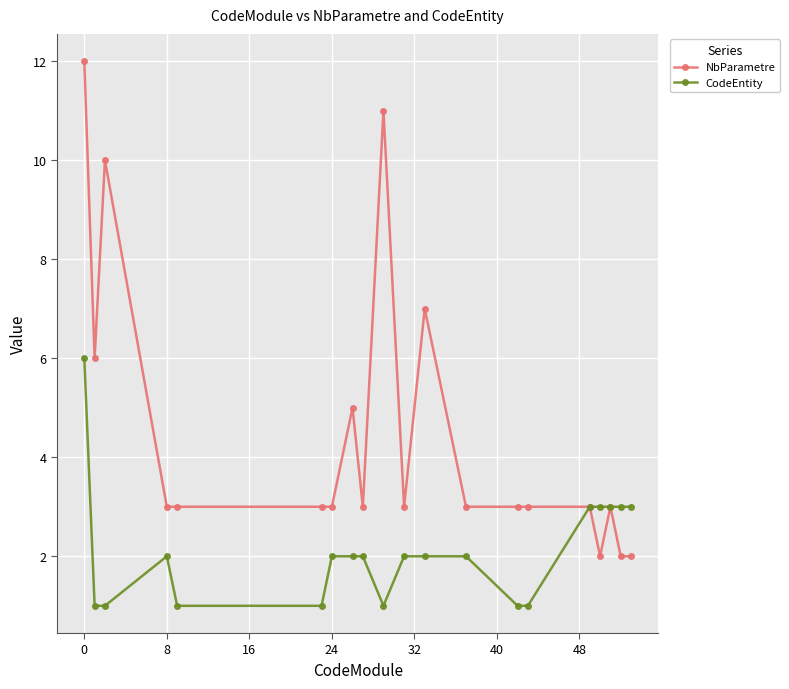

What is the value of the NbParametre point at the 9th from the left?

3